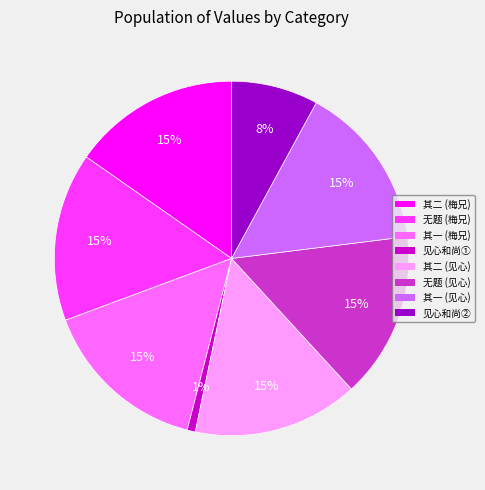

To the nearest percent, what is the average slice percentage?

12%